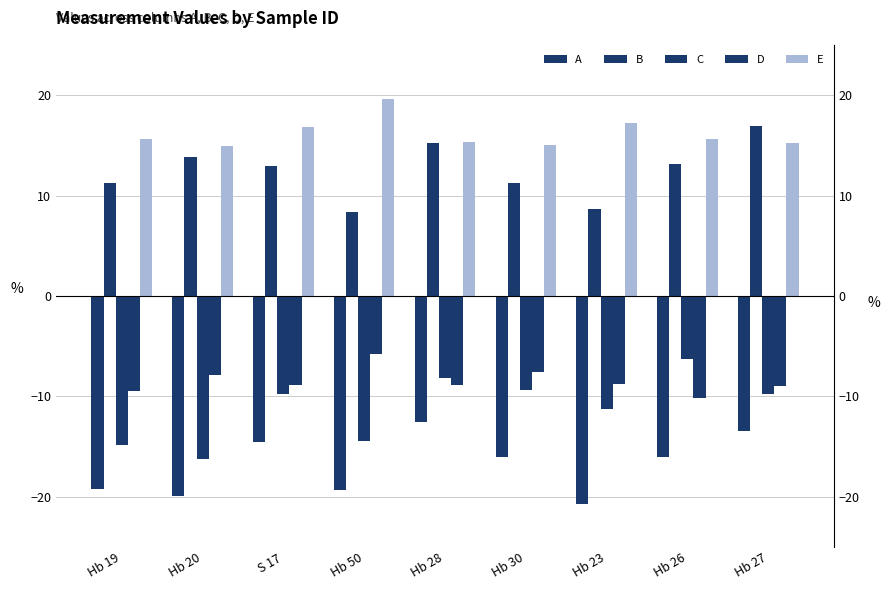

Reading right to left, transcribe all the data shown in this chart.

A: Hb 27=-13.4	Hb 26=-16.0	Hb 23=-20.7	Hb 30=-16.0	Hb 28=-12.5	Hb 50=-19.3	S 17=-14.5	Hb 20=-19.9	Hb 19=-19.2
B: Hb 27=17.0	Hb 26=13.2	Hb 23=8.6	Hb 30=11.2	Hb 28=15.2	Hb 50=8.3	S 17=12.9	Hb 20=13.8	Hb 19=11.2
C: Hb 27=-9.7	Hb 26=-6.2	Hb 23=-11.2	Hb 30=-9.3	Hb 28=-8.1	Hb 50=-14.5	S 17=-9.8	Hb 20=-16.3	Hb 19=-14.8
D: Hb 27=-9.0	Hb 26=-10.2	Hb 23=-8.7	Hb 30=-7.5	Hb 28=-8.9	Hb 50=-5.8	S 17=-8.9	Hb 20=-7.9	Hb 19=-9.5
E: Hb 27=15.2	Hb 26=15.6	Hb 23=17.2	Hb 30=15.0	Hb 28=15.3	Hb 50=19.6	S 17=16.9	Hb 20=14.9	Hb 19=15.6